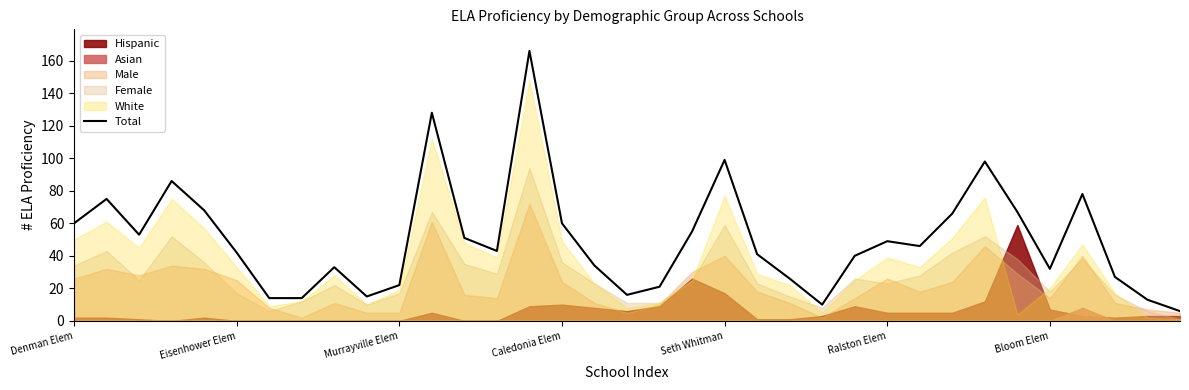

What is the maximum value for Total?

166